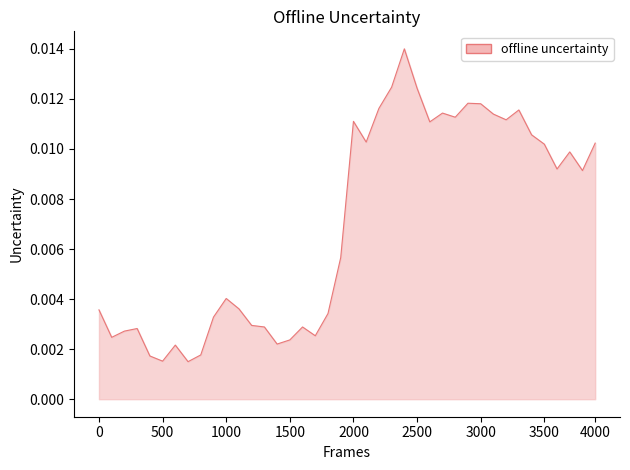

How many lines are shown in the chart?

1